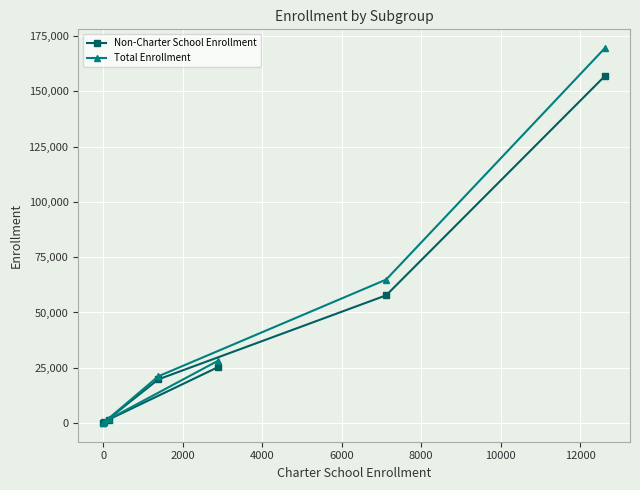

What are all the series names shown in the legend?

Non-Charter School Enrollment, Total Enrollment